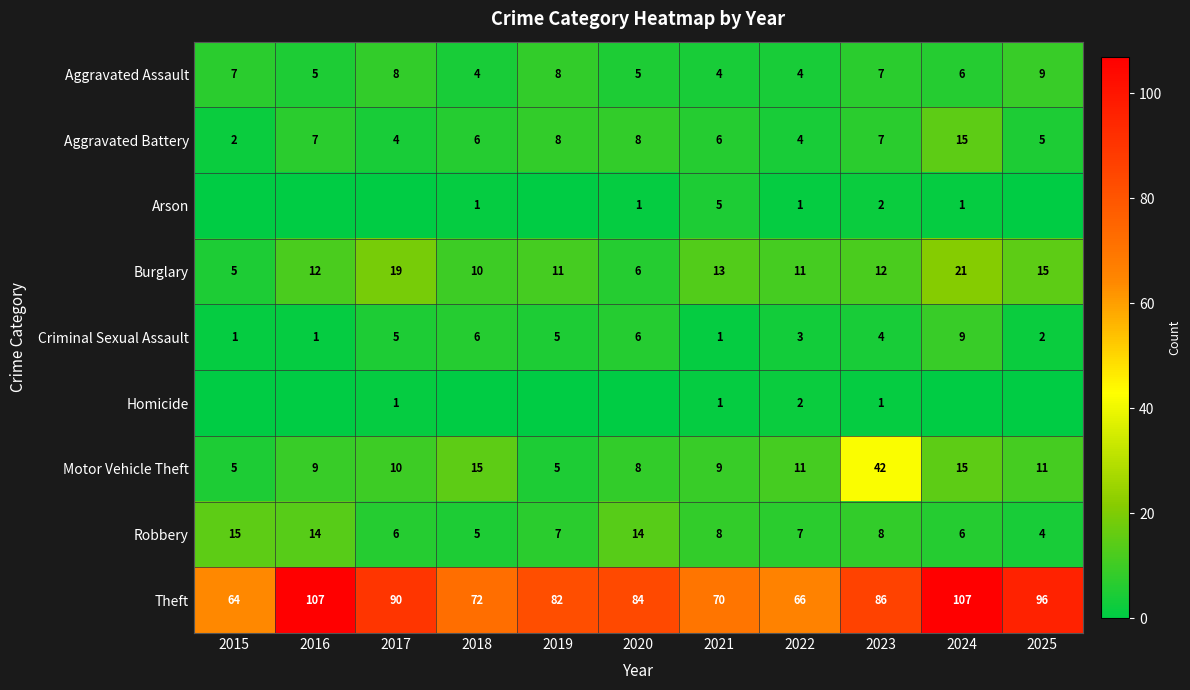

True or false: Burglary has a value of 11 at 2022.

True